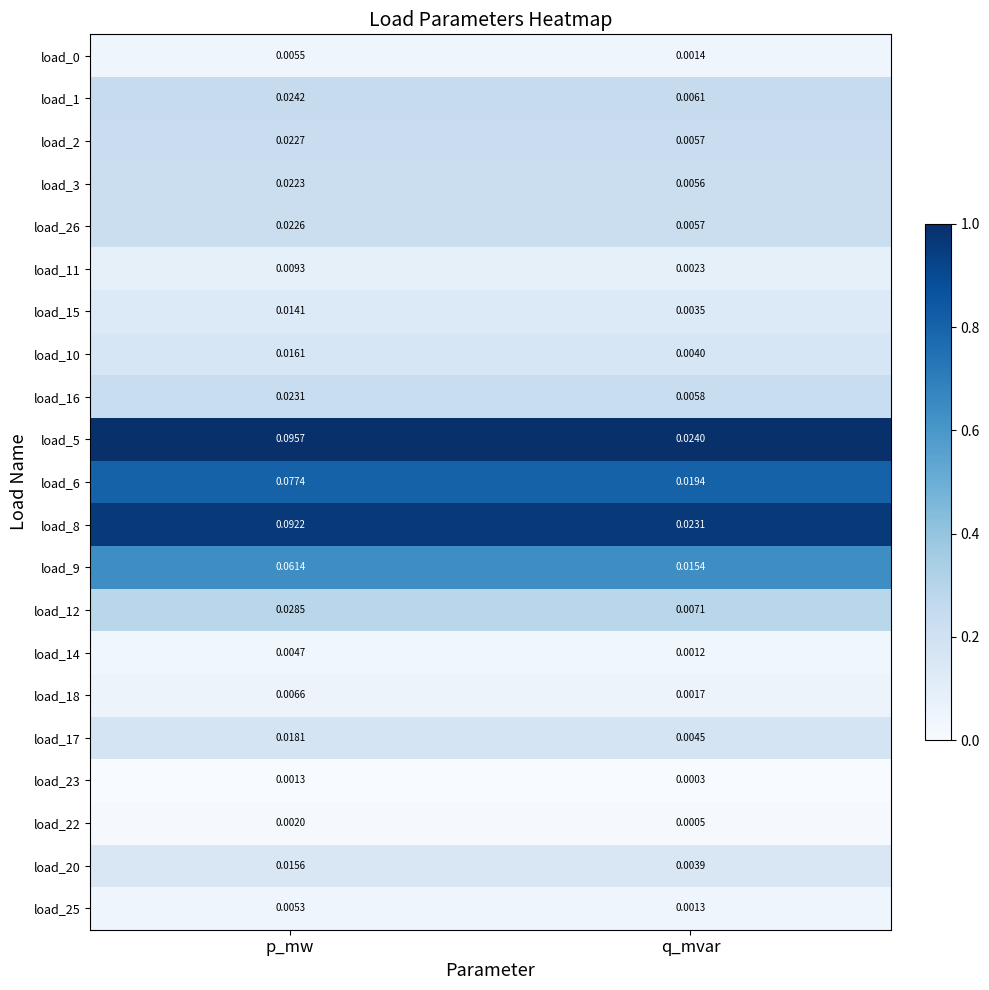

At which category is the sum across all series the highest?

p_mw